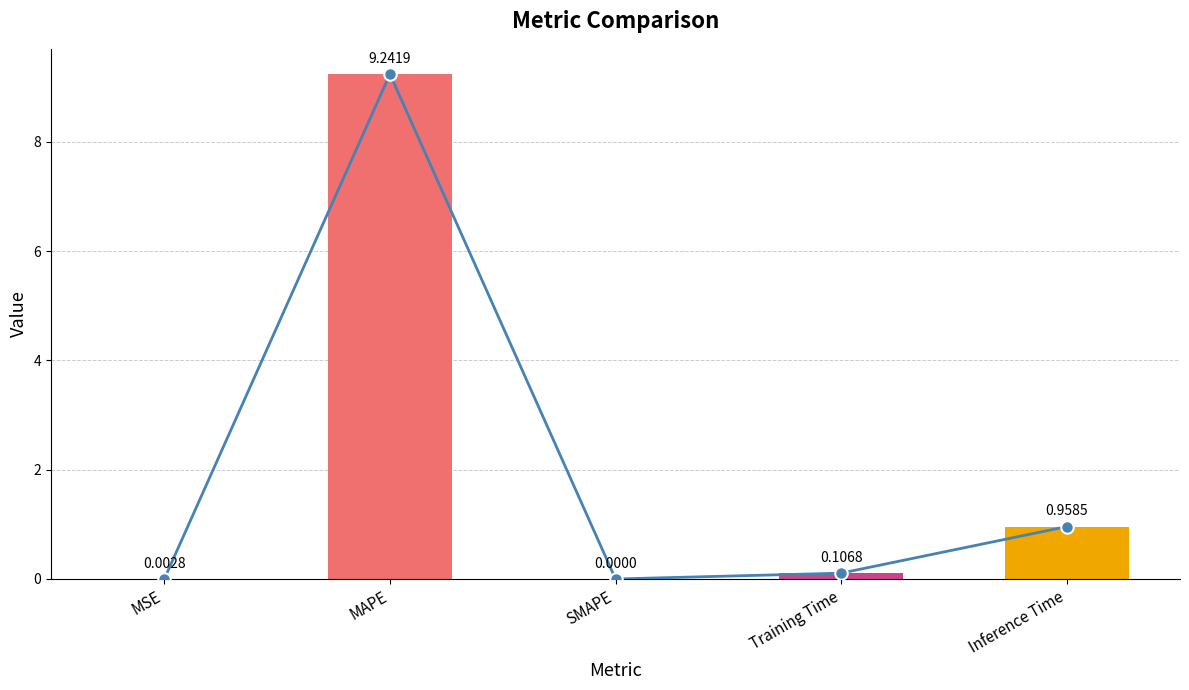

Reading left to right, transcribe all the data shown in this chart.

0.0	9.2	0.0	0.1	1.0